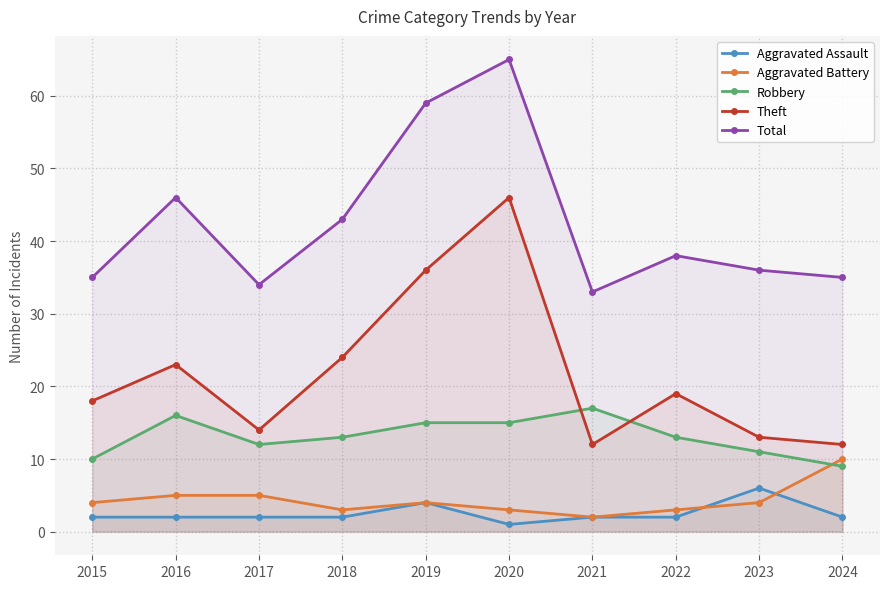

The value of Aggravated Assault at 2016 is 2. True or false?

True